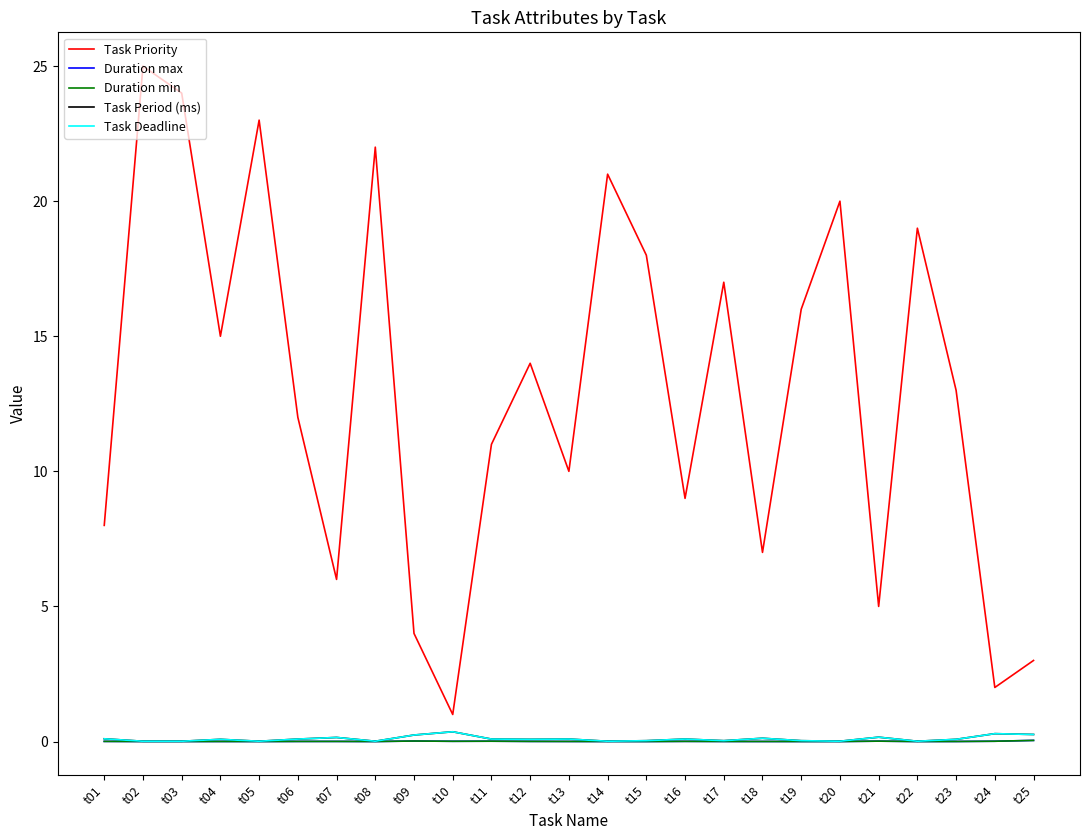

At which category is the sum across all series the highest?

t02